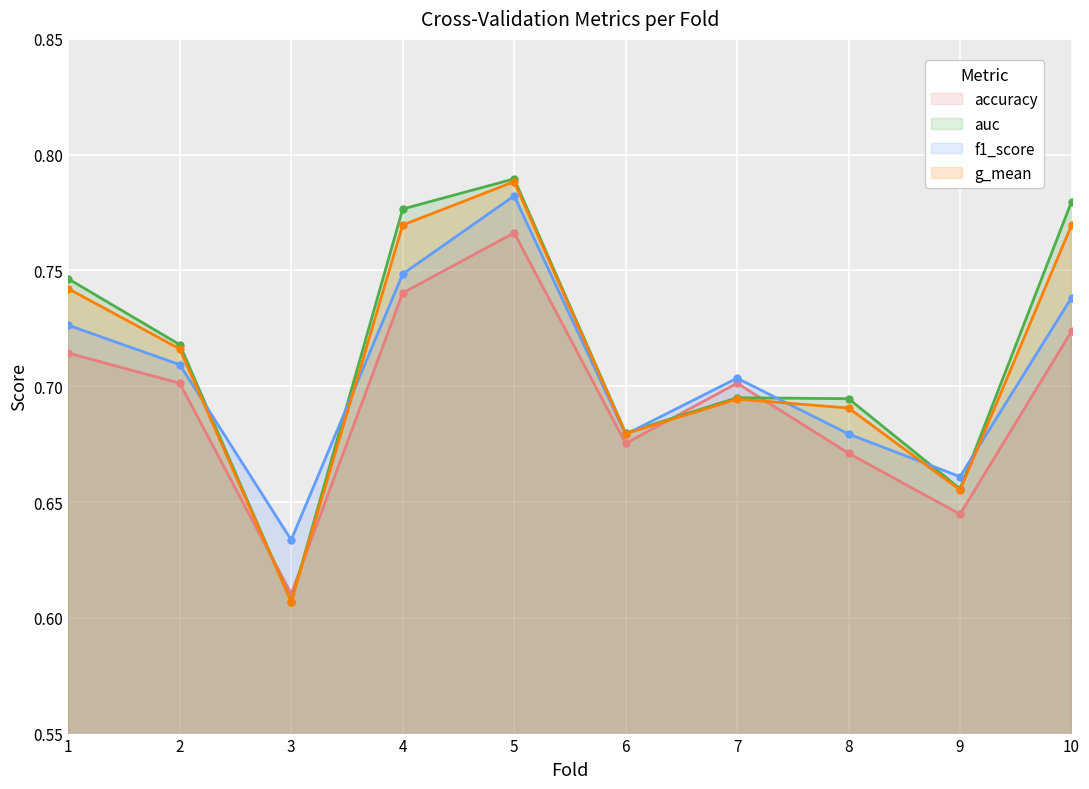

Rank the categories by auc value from highest to lowest.

5, 10, 4, 1, 2, 7, 8, 6, 9, 3